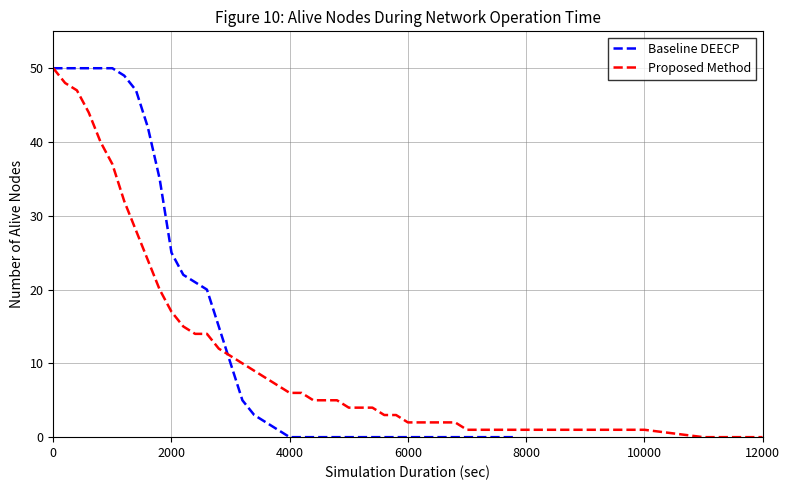

What is the highest value of the Baseline DEECP series?

50